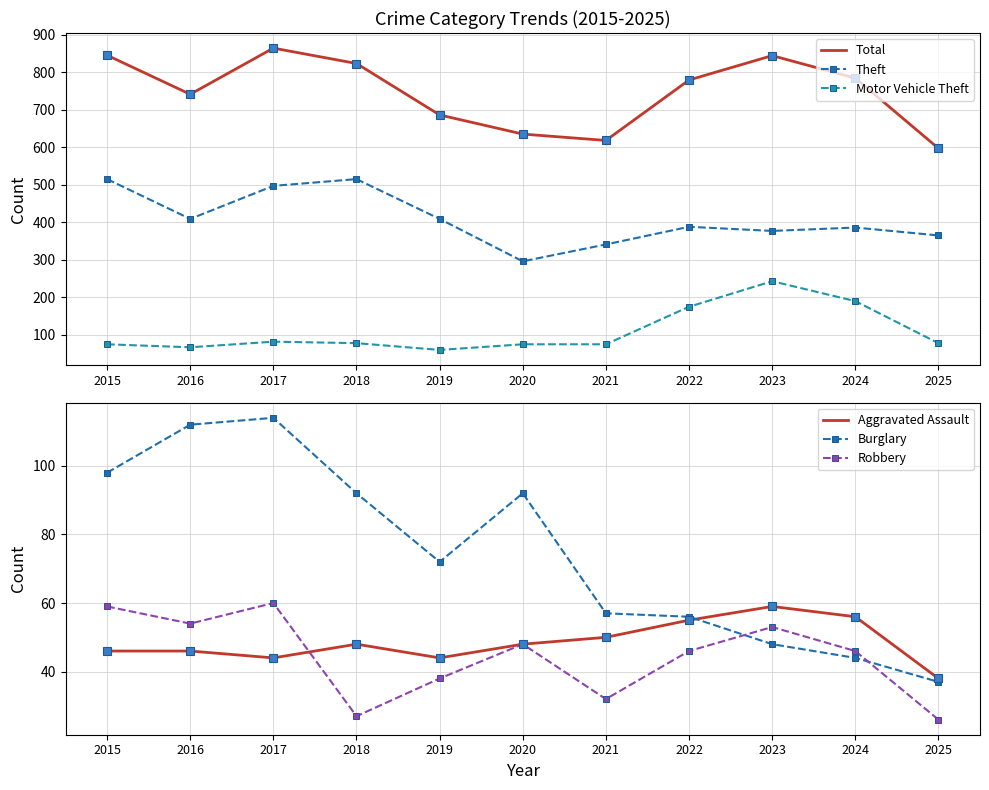

What is the difference between the maximum and second lowest values in the Robbery series?

33